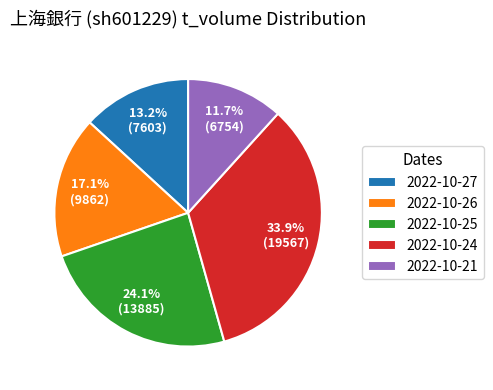

Count the number of slices in the pie.

5